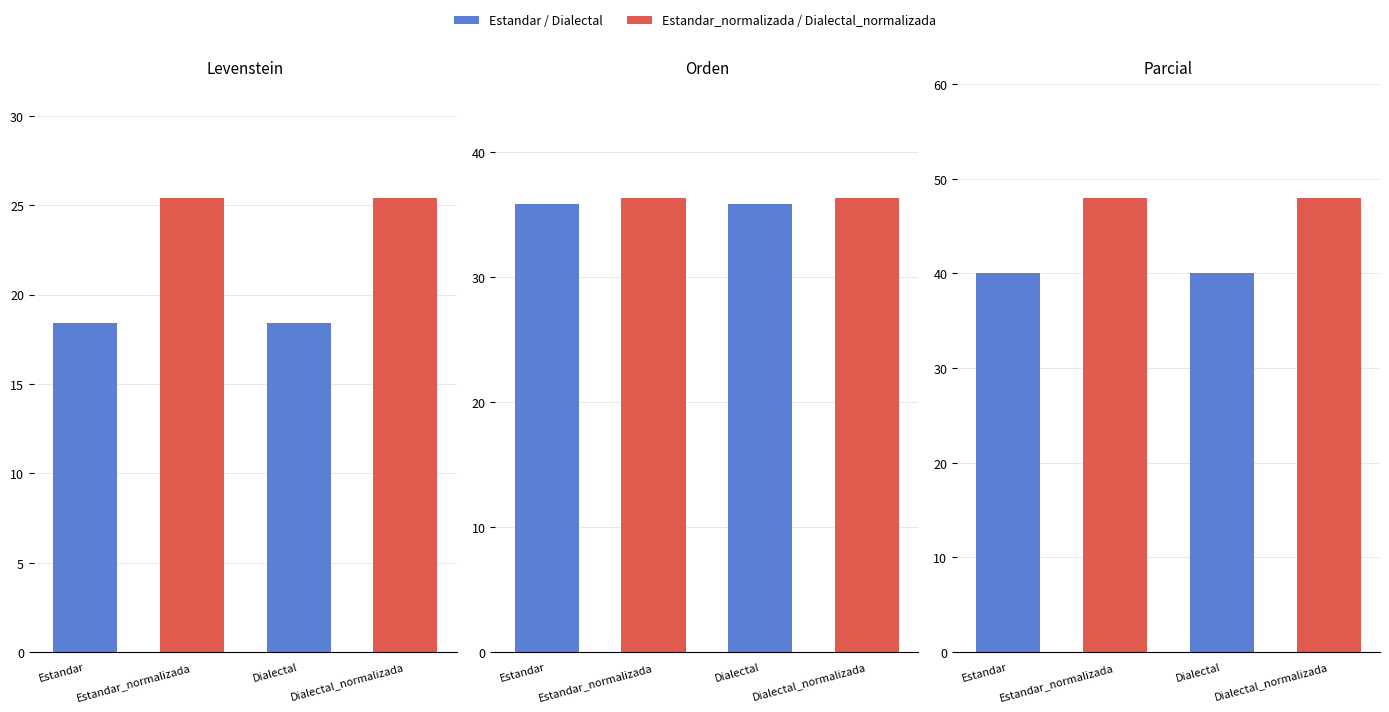

What is the value of the Parcial bar at the 4th from the left?

48.0